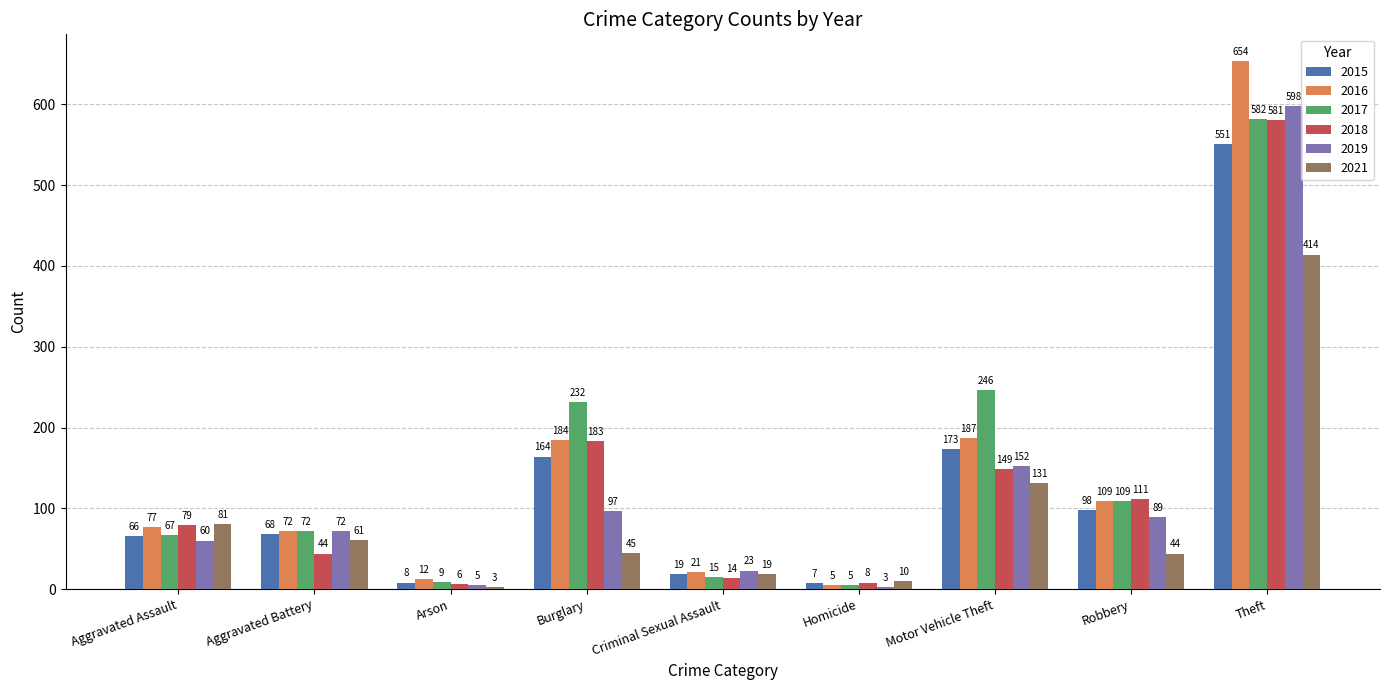

What is the lowest value of the 2018 series?

6